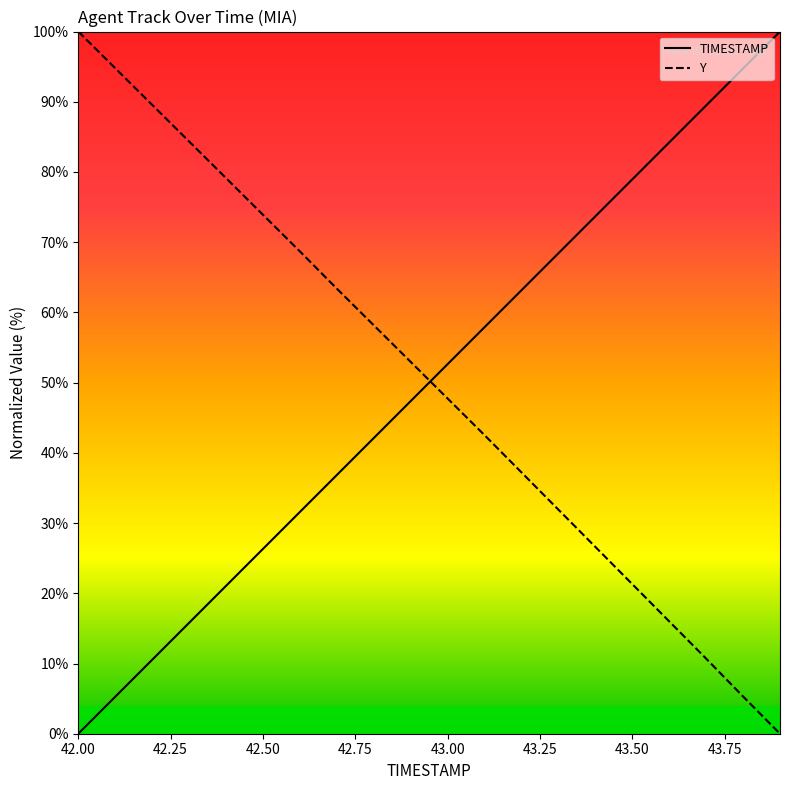

Reading right to left, transcribe all the data shown in this chart.

TIMESTAMP: 100.0	94.7	89.5	84.2	78.9	73.7	68.4	63.2	57.9	52.6	47.4	42.1	36.8	31.6	26.3	21.1	15.8	10.5	5.3	0.0
Y: 0.0	5.3	10.7	16.0	21.3	26.6	31.9	37.2	42.5	47.7	53.0	58.2	63.4	68.7	73.9	79.1	84.3	89.6	94.8	100.0